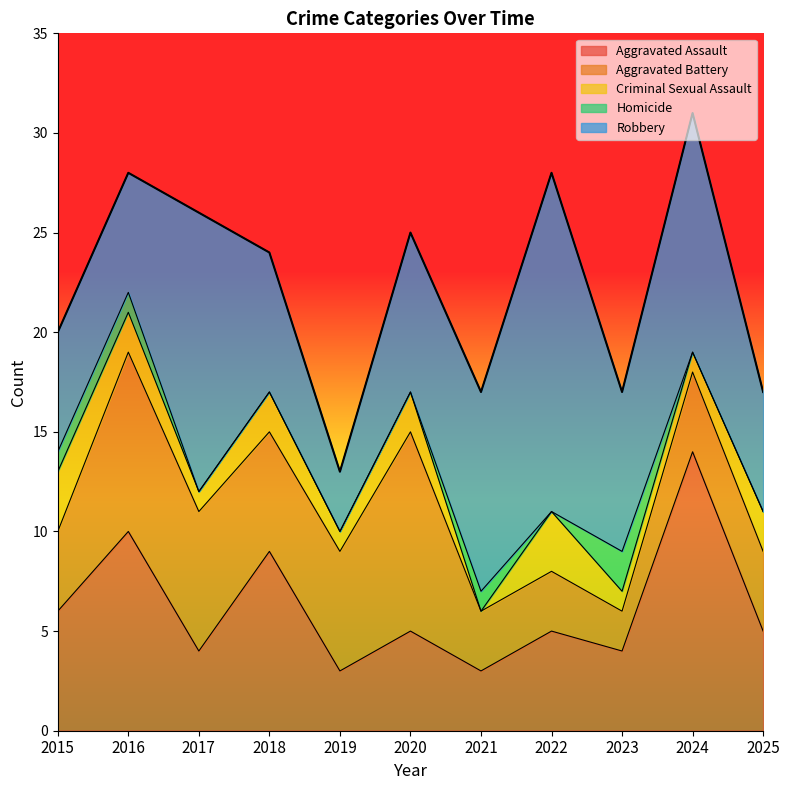

What is the sum of the Criminal Sexual Assault values at 2020 and 2017?

3